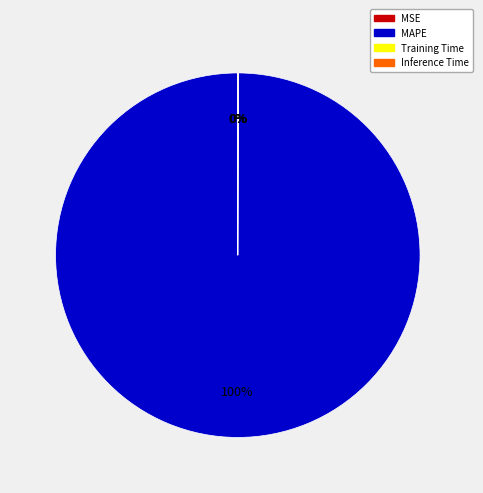

What is the largest slice in the pie chart?

MAPE